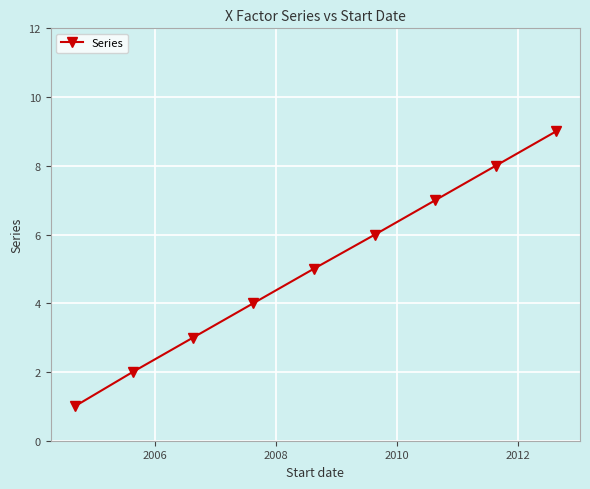

What is the average value?

5